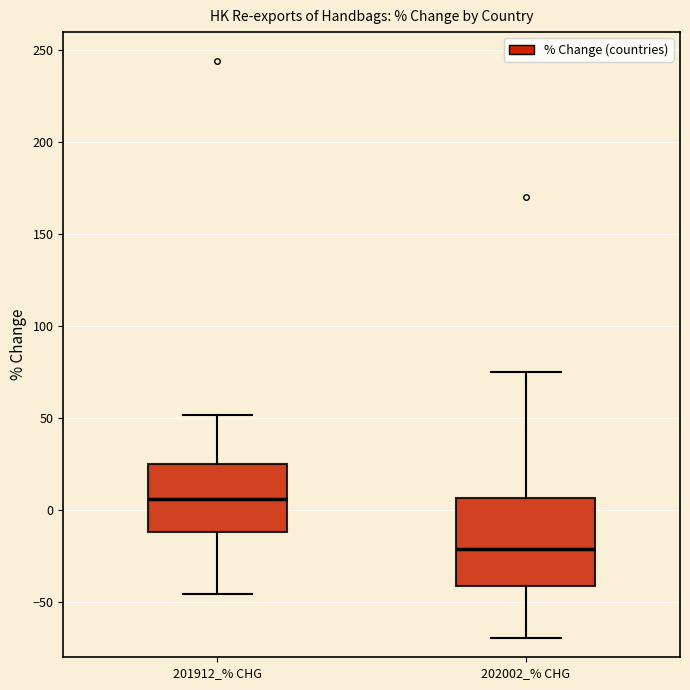

Where does the lower whisker of the box for 201912_% CHG end on the y-axis? The values are not printed on the chart, so give them approximately, as read against the axis.

-45